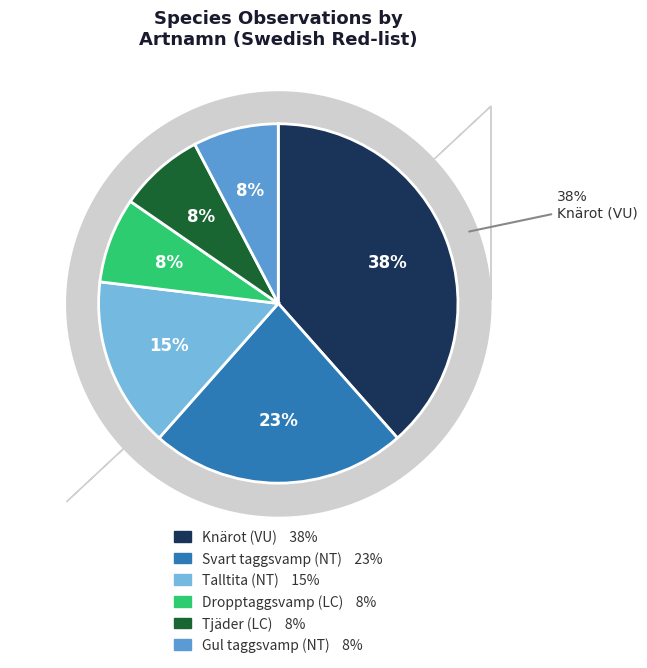

Does Talltita represent more than half of the total?

No